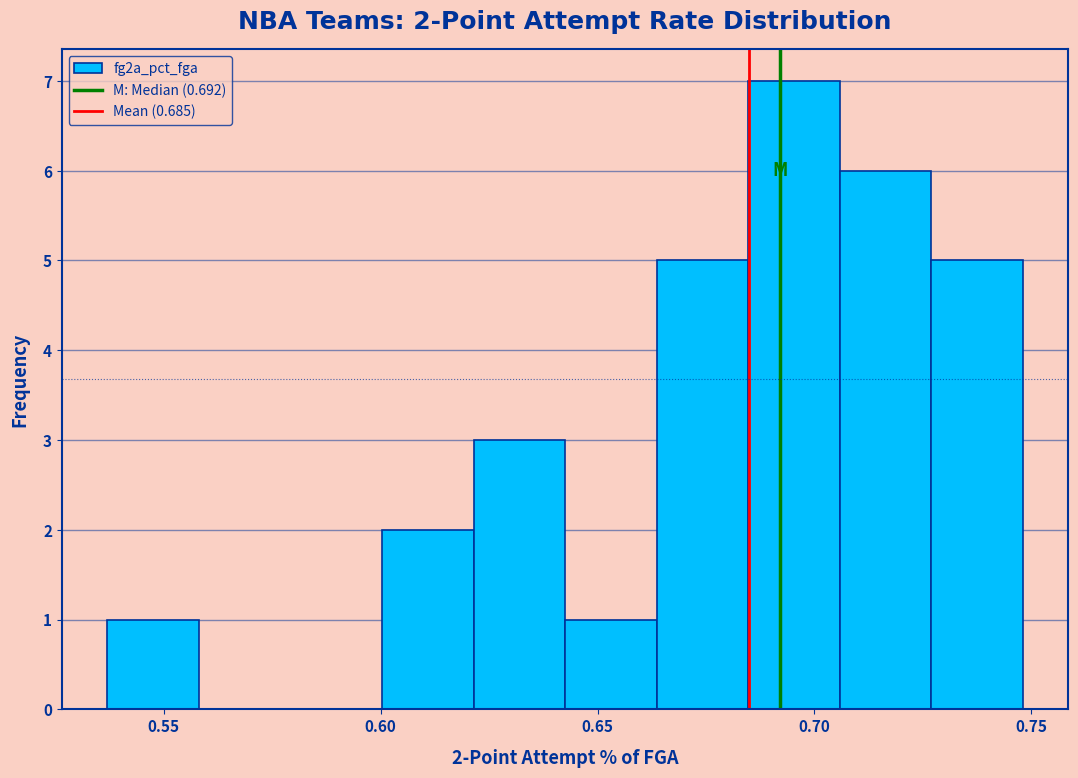

Over which range of the x-axis is the bar tallest?

0.685 to 0.705